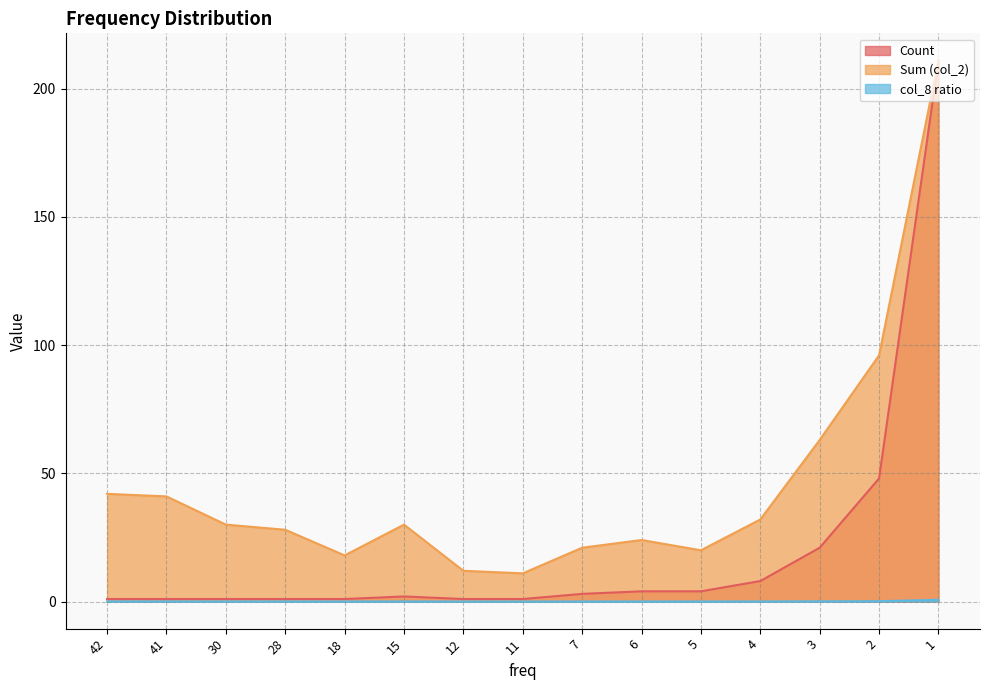

The value of Sum (col_2) at 28 is 13.9. True or false?

False